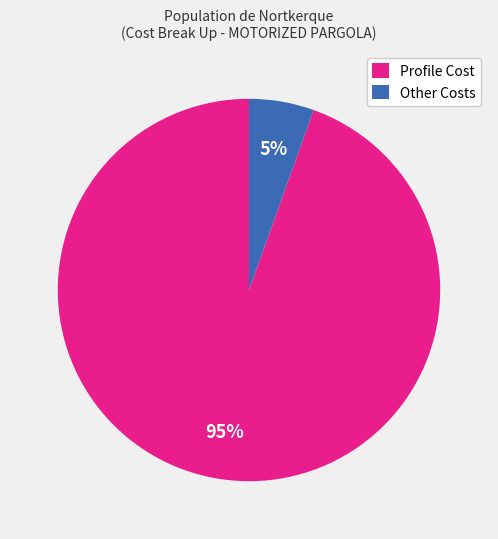

To the nearest percent, what is the average slice percentage?

50%